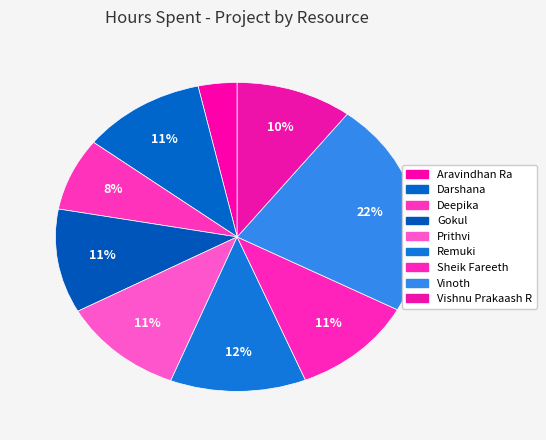

How many segments does this pie chart have?

9